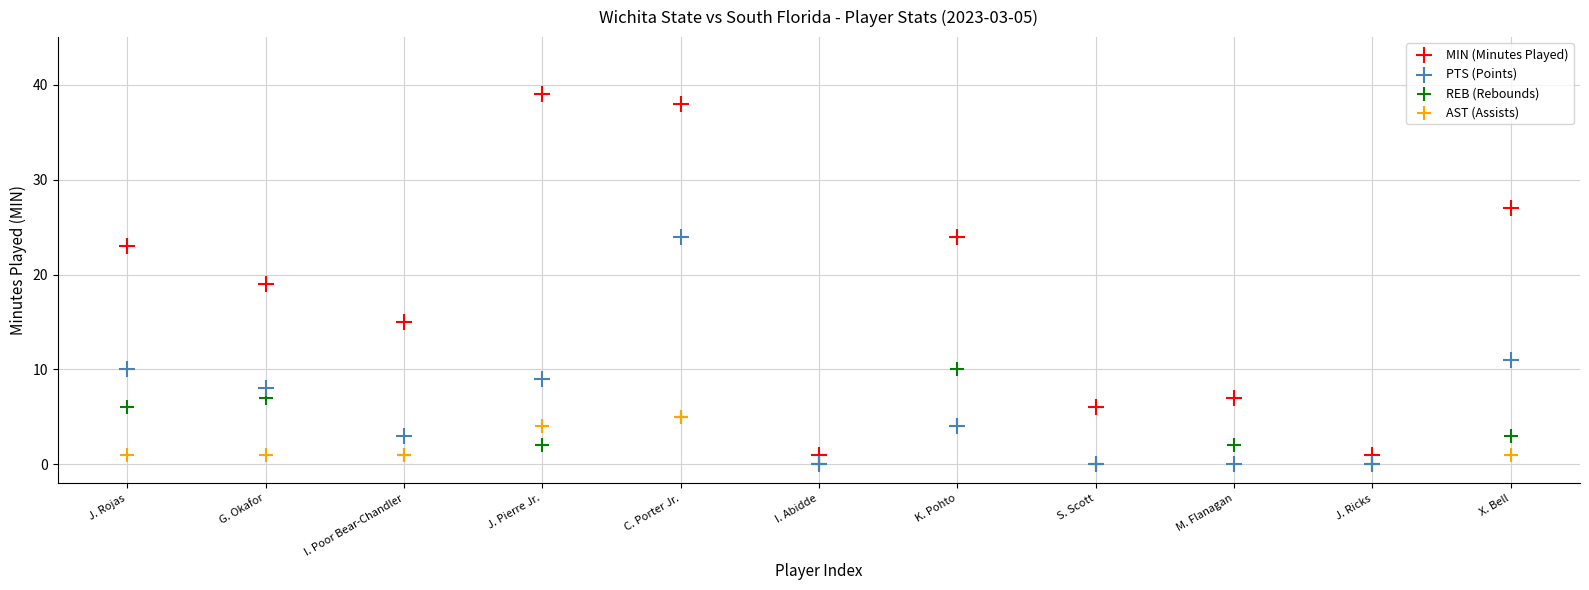

In the MIN (Minutes Played) series, what Y value is closest to 20?

19